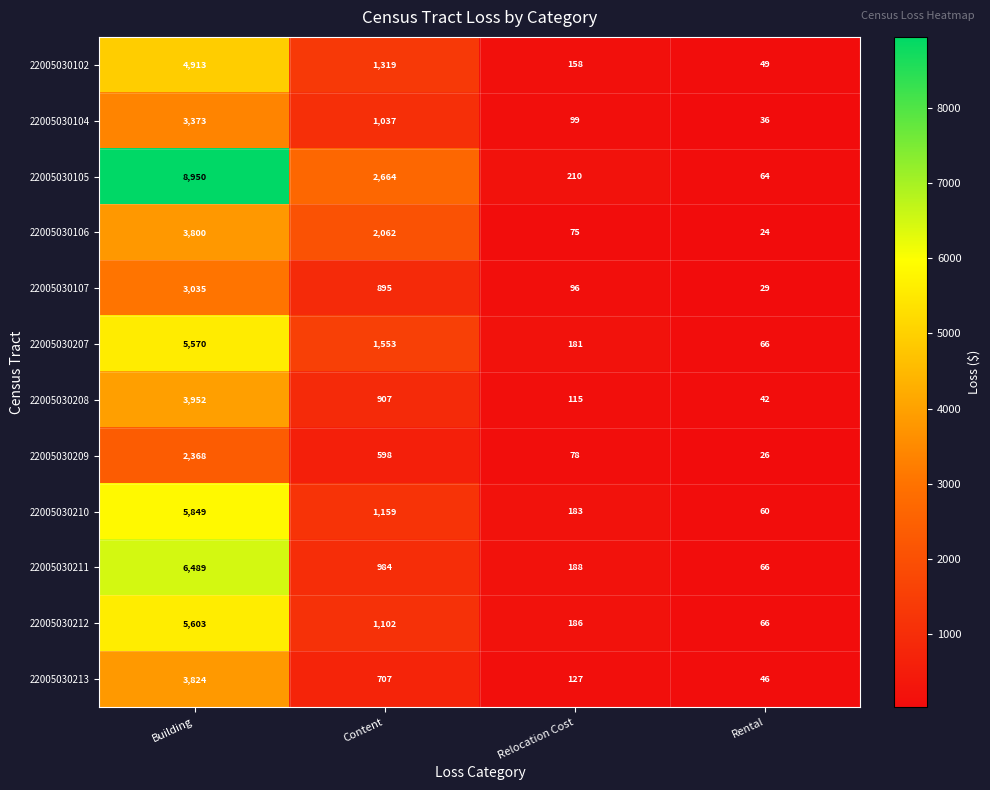

Which series has the largest total across all categories?

22005030105